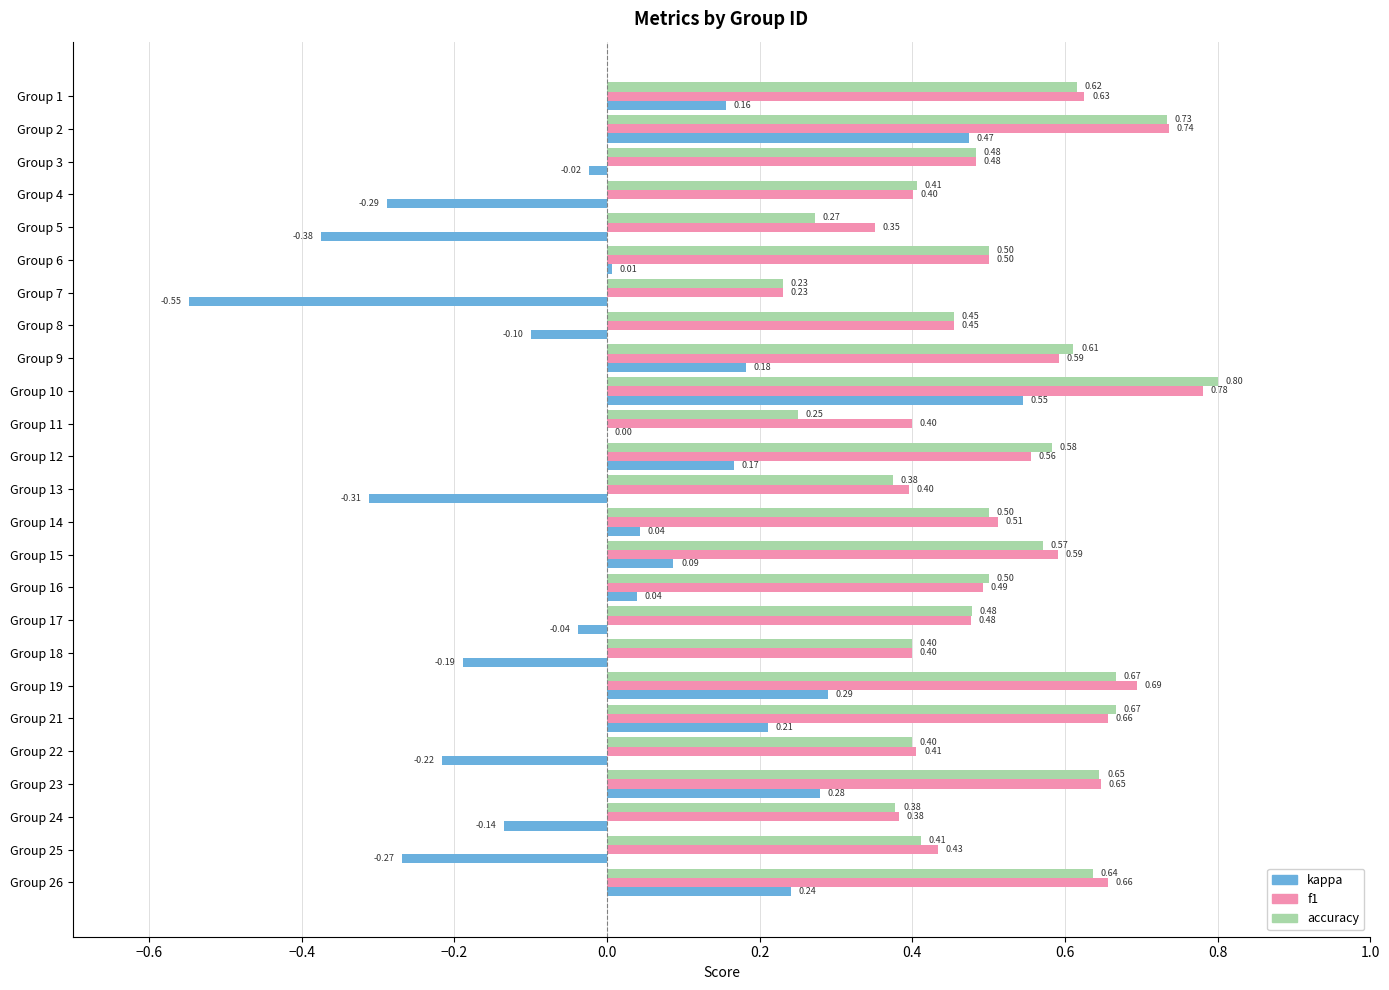

Between Group 1 and Group 13, which series saw the biggest shift?

kappa